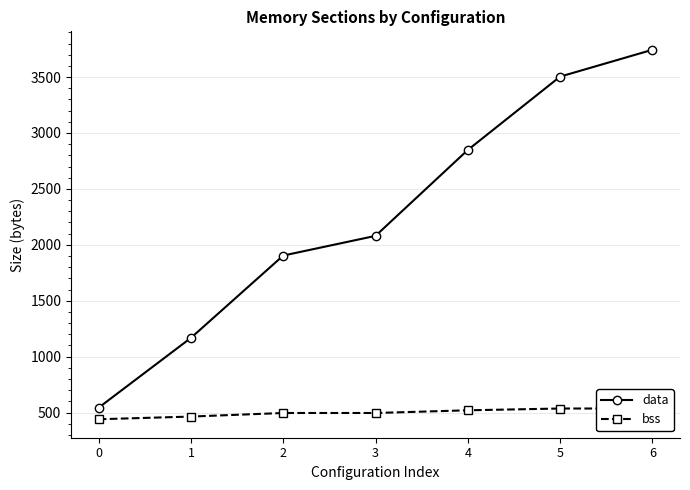

True or false: data has more than 1 points higher than both neighbors.

False